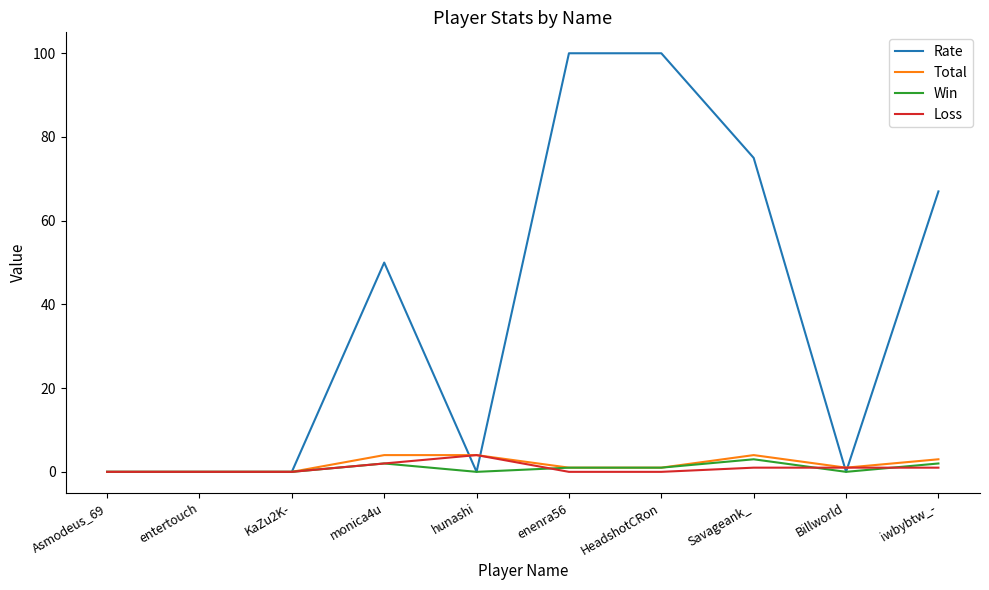

Which series has the largest total across all categories?

Rate